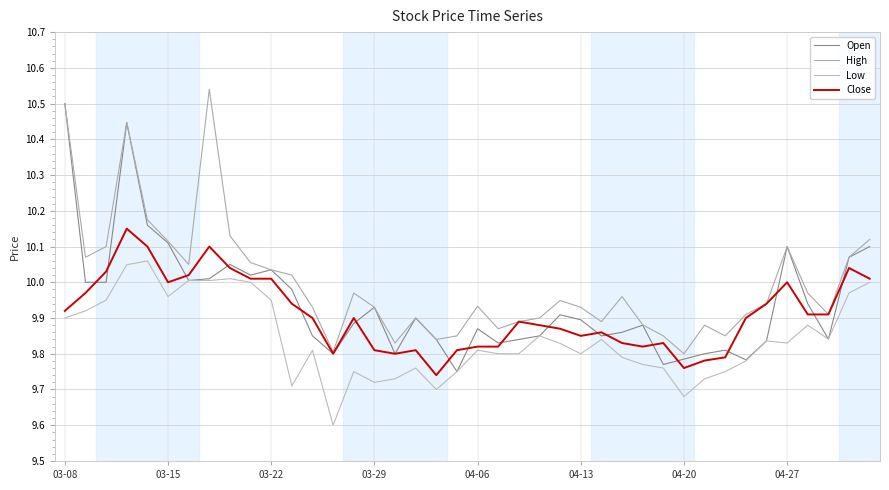

What is the difference between the maximum and second lowest values in the Low series?

0.4